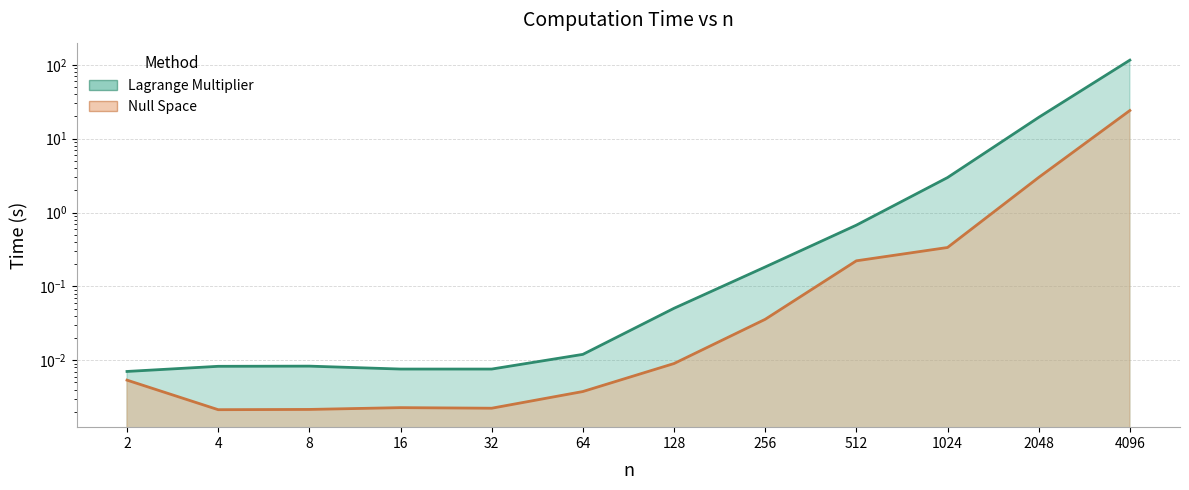

Reading right to left, what are all the values shown in this chart?

Lagrange Multiplier: 115.8	19.4	3.0	0.7	0.2	0.1	0.0	0.0	0.0	0.0	0.0	0.0
Null Space: 24.1	3.0	0.3	0.2	0.0	0.0	0.0	0.0	0.0	0.0	0.0	0.0